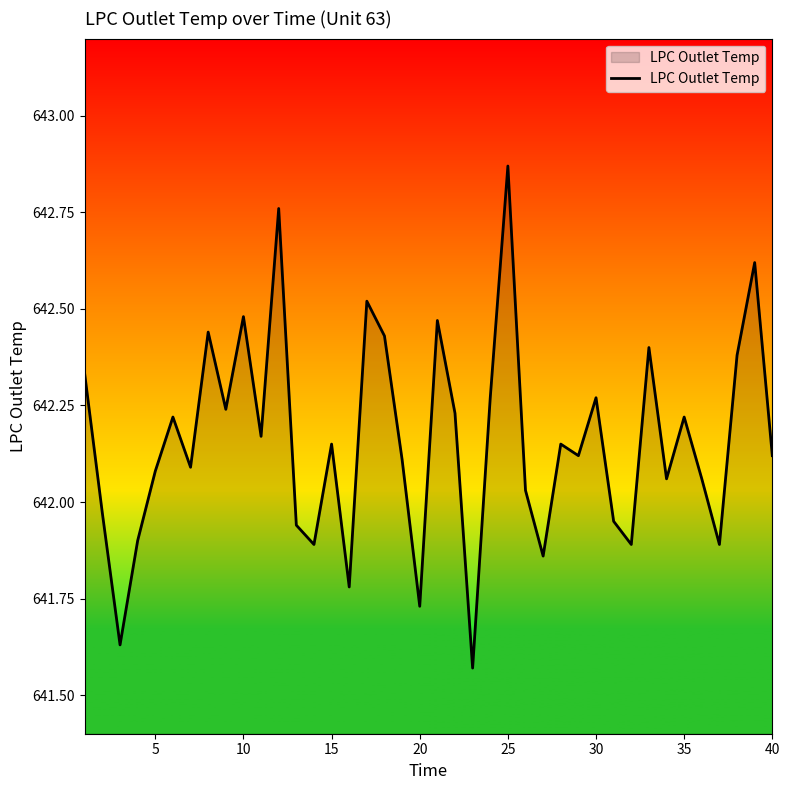

What is the difference between the maximum and minimum values?

1.3